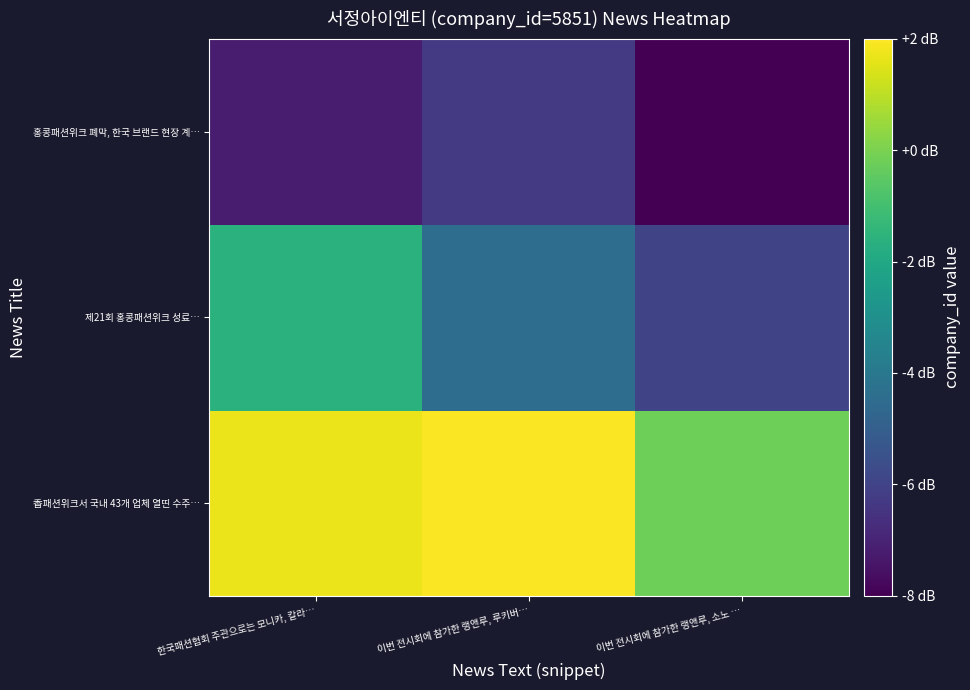

Reading left to right, transcribe all the data shown in this chart.

香패션위크서 국내 43개 업체 열띤 수주…: 한국패션협회 주관으로는 모니카, 칼라…=1.7	이번 전시회에 참가한 랭앤루, 루키버…=2.0	이번 전시회에 참가한 랭앤루, 소노 …=-0.2
제21회 홍콩패션위크 성료…: 한국패션협회 주관으로는 모니카, 칼라…=-1.6	이번 전시회에 참가한 랭앤루, 루키버…=-4.4	이번 전시회에 참가한 랭앤루, 소노 …=-5.9
홍콩패션위크 폐막, 한국 브랜드 현장 계…: 한국패션협회 주관으로는 모니카, 칼라…=-7.2	이번 전시회에 참가한 랭앤루, 루키버…=-6.3	이번 전시회에 참가한 랭앤루, 소노 …=-8.6